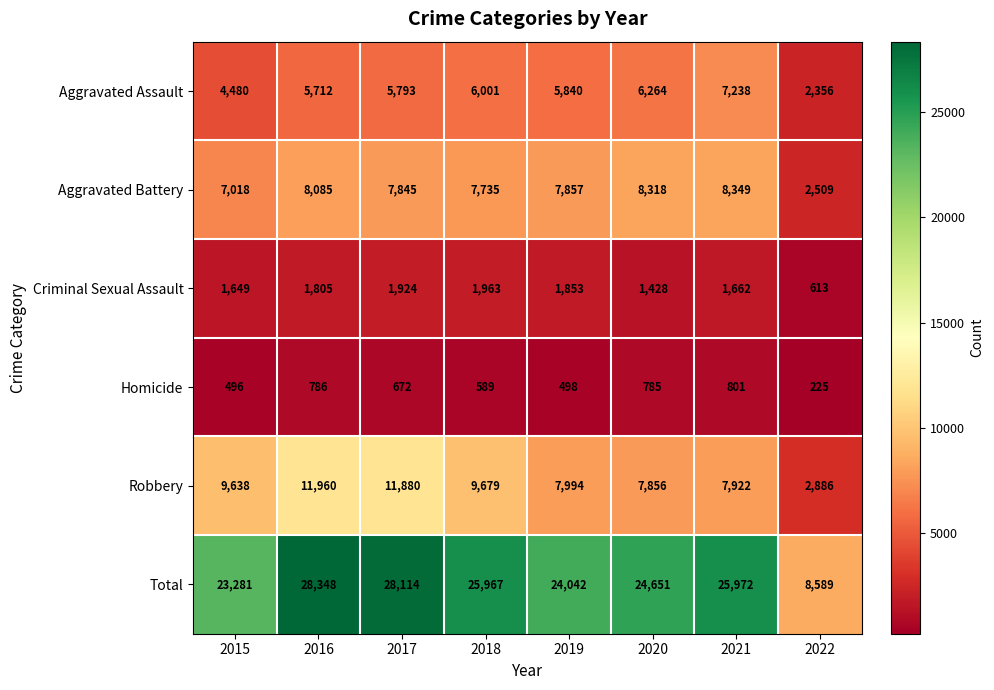

List the series in order of their peak value, lowest first.

Homicide, Criminal Sexual Assault, Aggravated Assault, Aggravated Battery, Robbery, Total